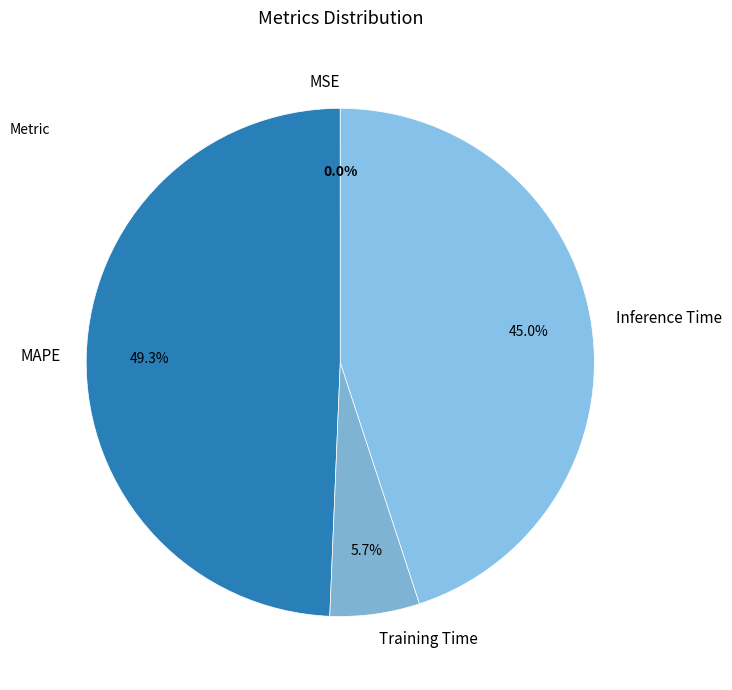

What is the ratio of the value at MAPE to the value at Inference Time?

1.1